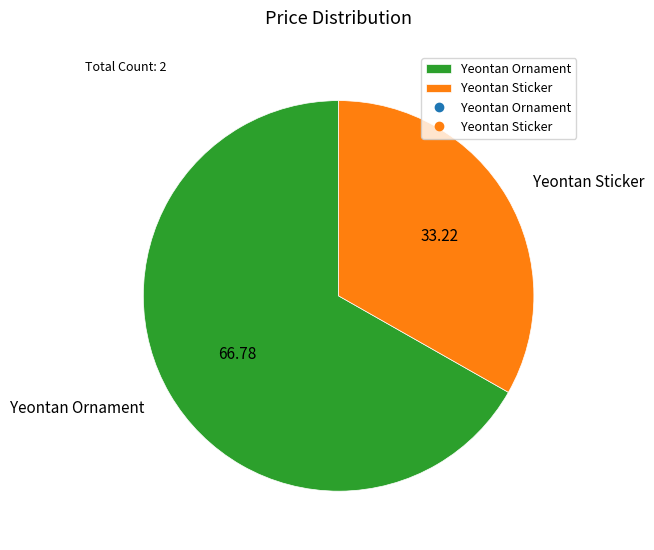

Combined, do Yeontan Ornament and Yeontan Sticker account for over 50%?

Yes